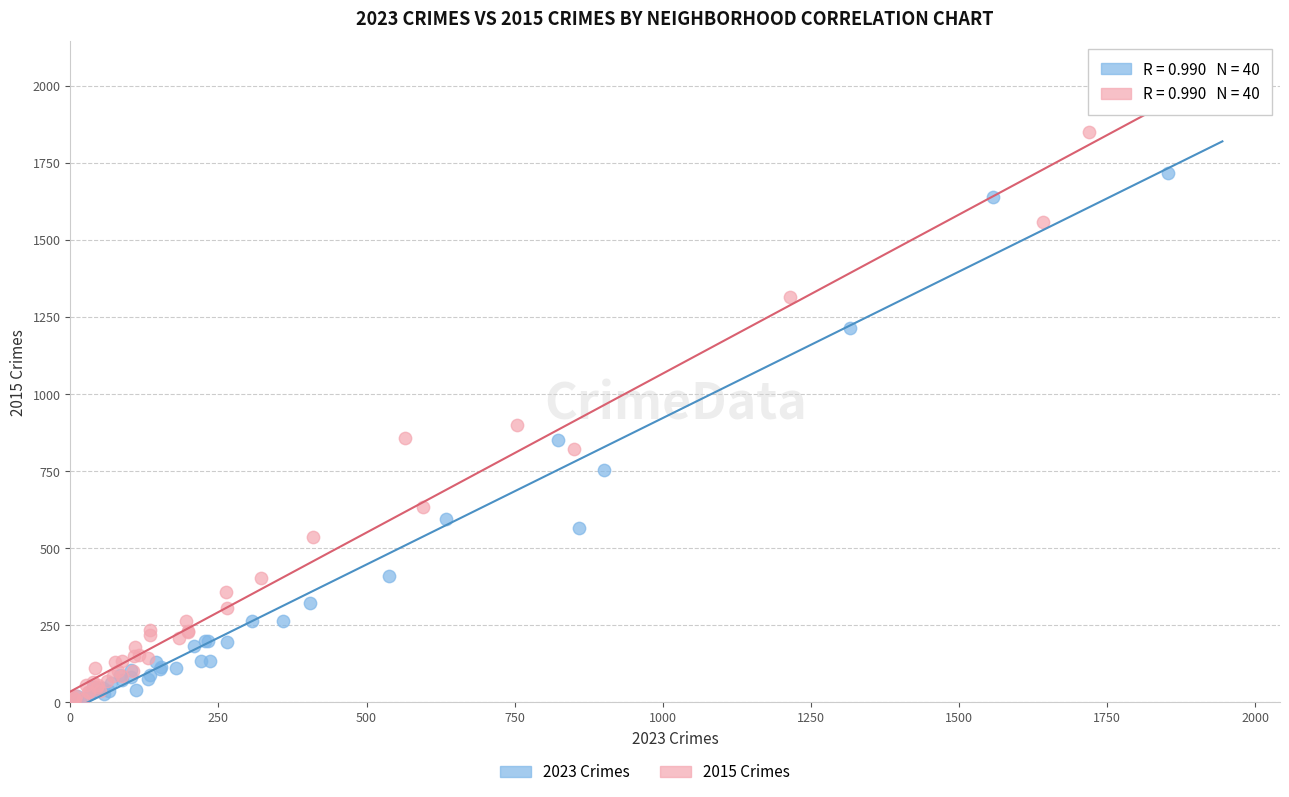

Which series has the largest Y range (max minus min)?

2015 Crimes